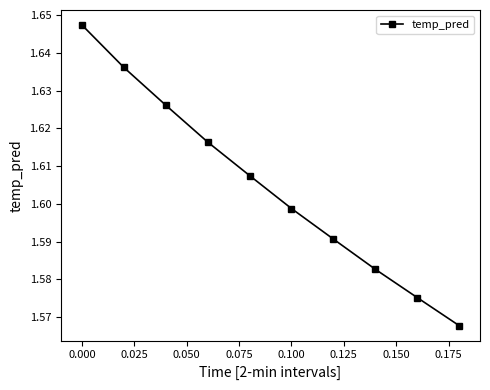

What is the sum of all values?

16.0